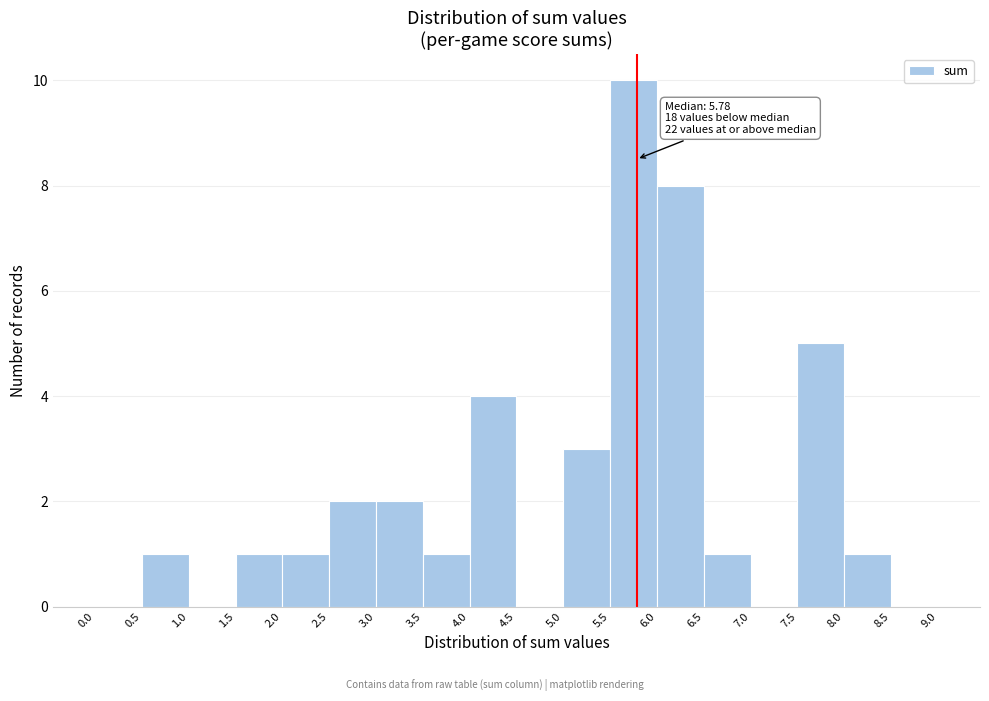

Which range on the x-axis has the tallest bar?

5.5 to 6.0